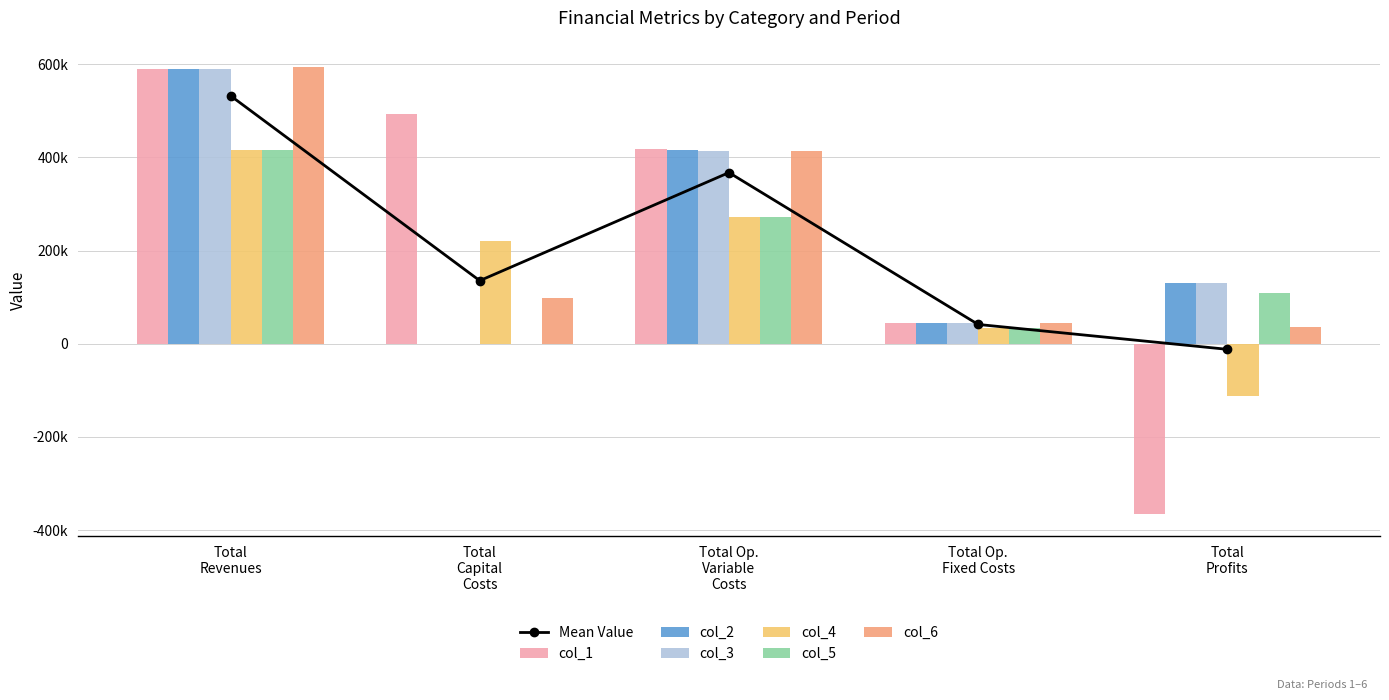

The col_1 series shows 72108.2 at Total Op. Fixed Costs. True or false?

False